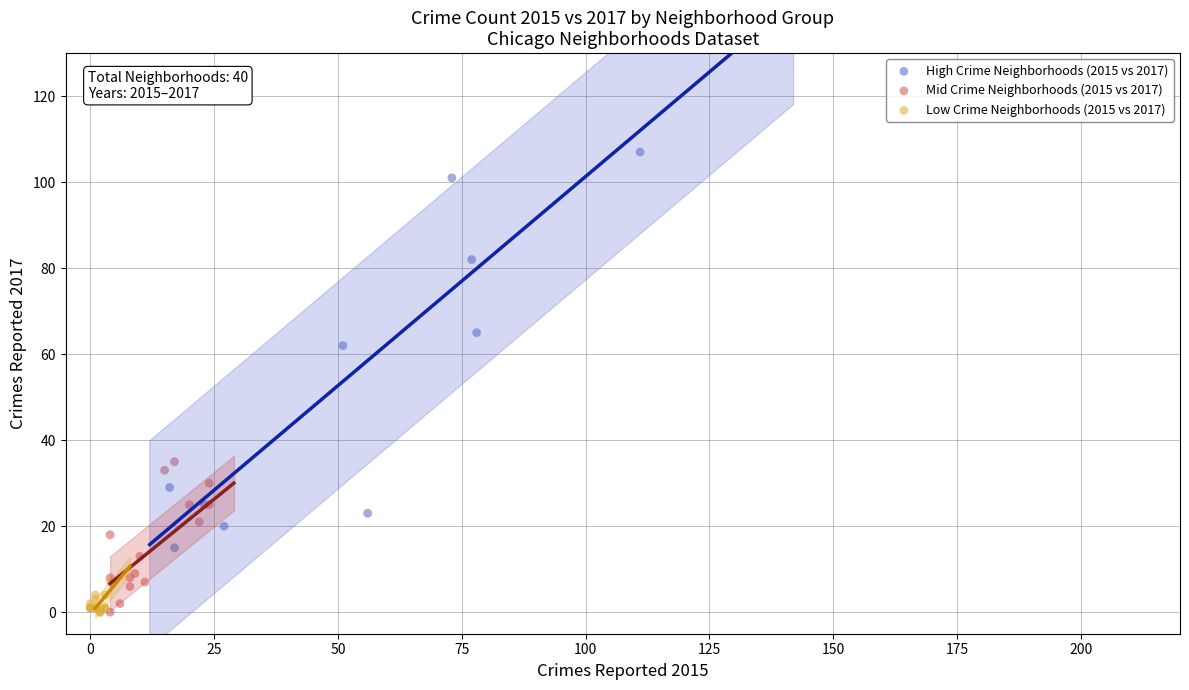

Which series has the widest spread of Y values?

High Crime Neighborhoods (2015 vs 2017)